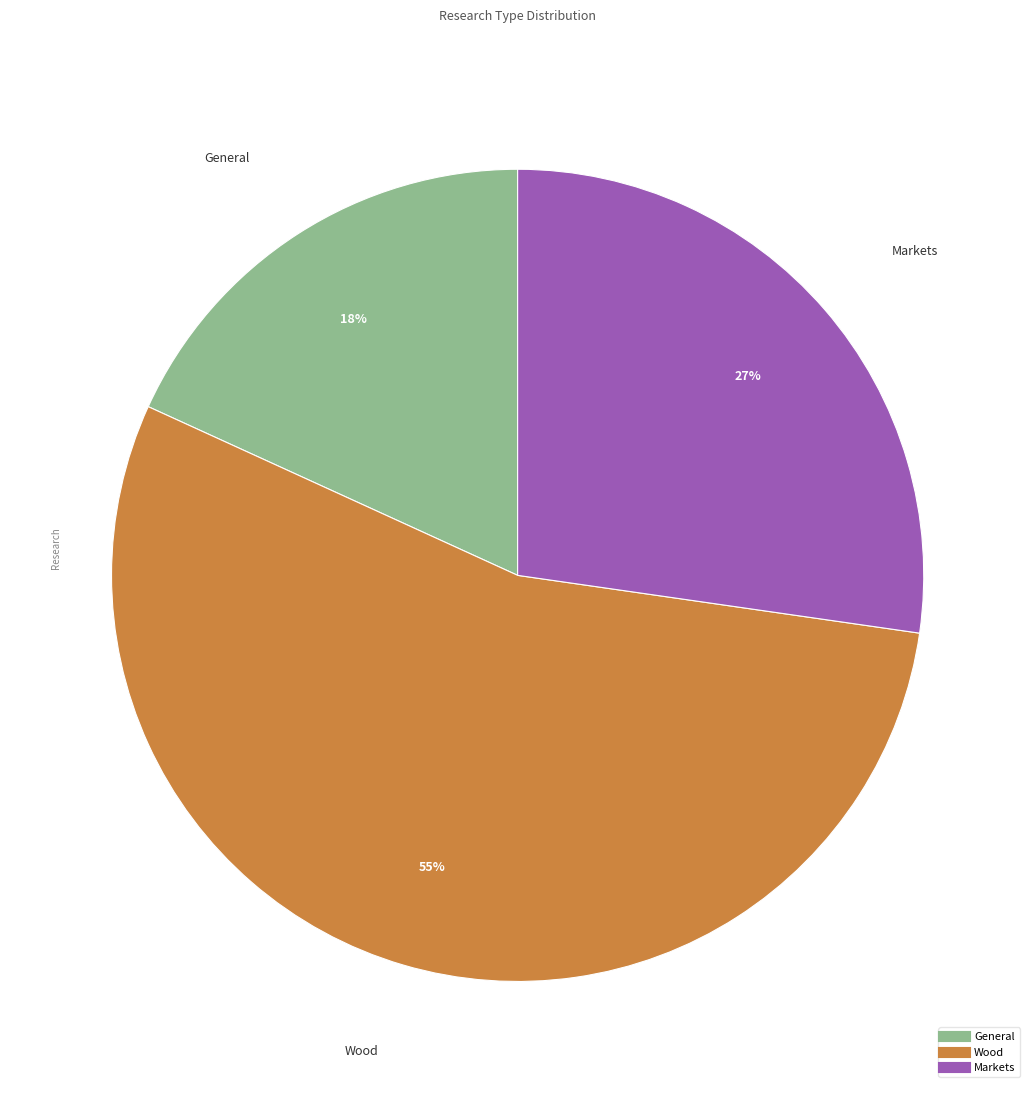

Is there a majority slice in this chart?

Yes